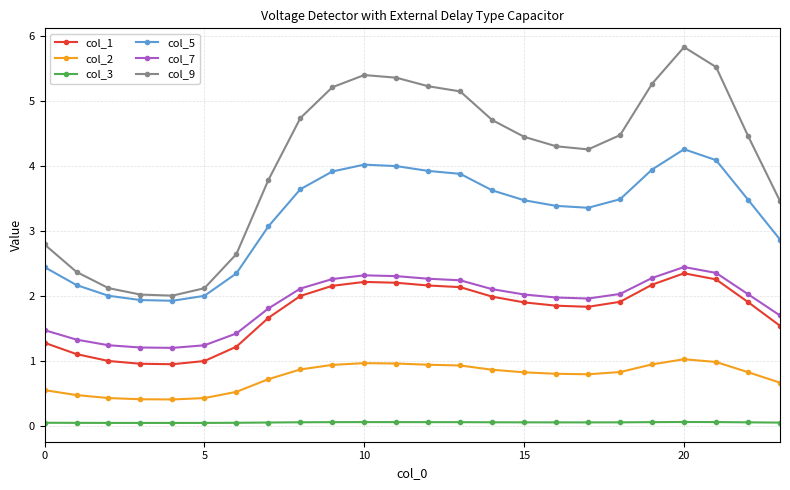

What is the minimum value for col_5?

1.9